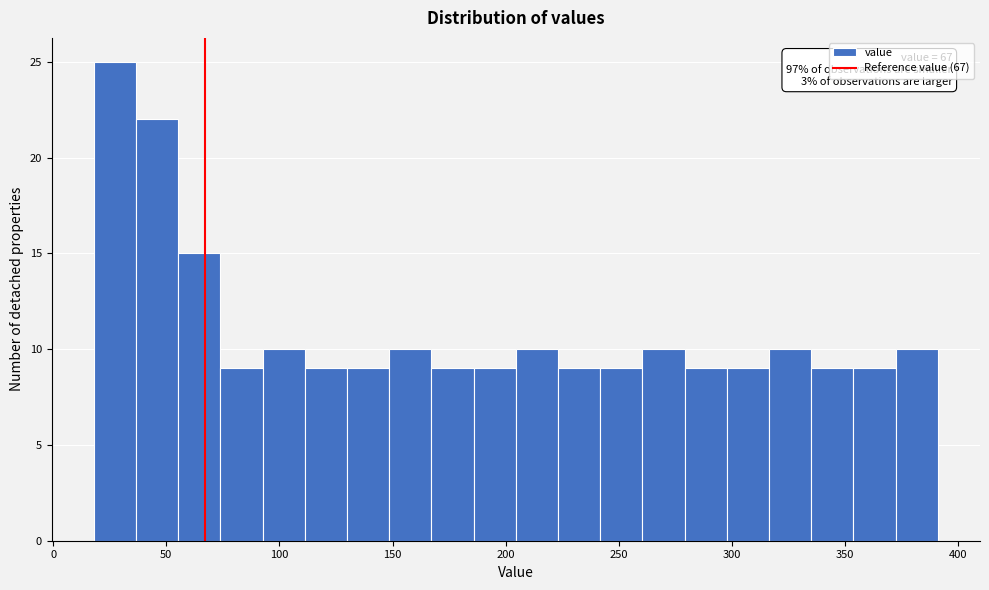

Around what value on the x-axis is the tallest bar? Give the approximate position of its centre, as read against the axis.

25